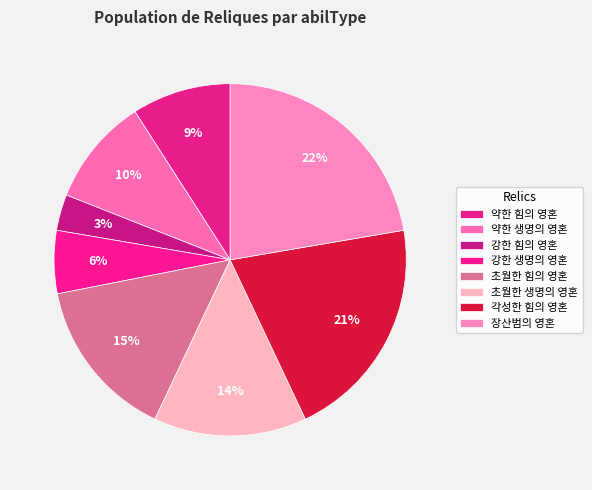

To the nearest percent, what is the average slice percentage?

12%